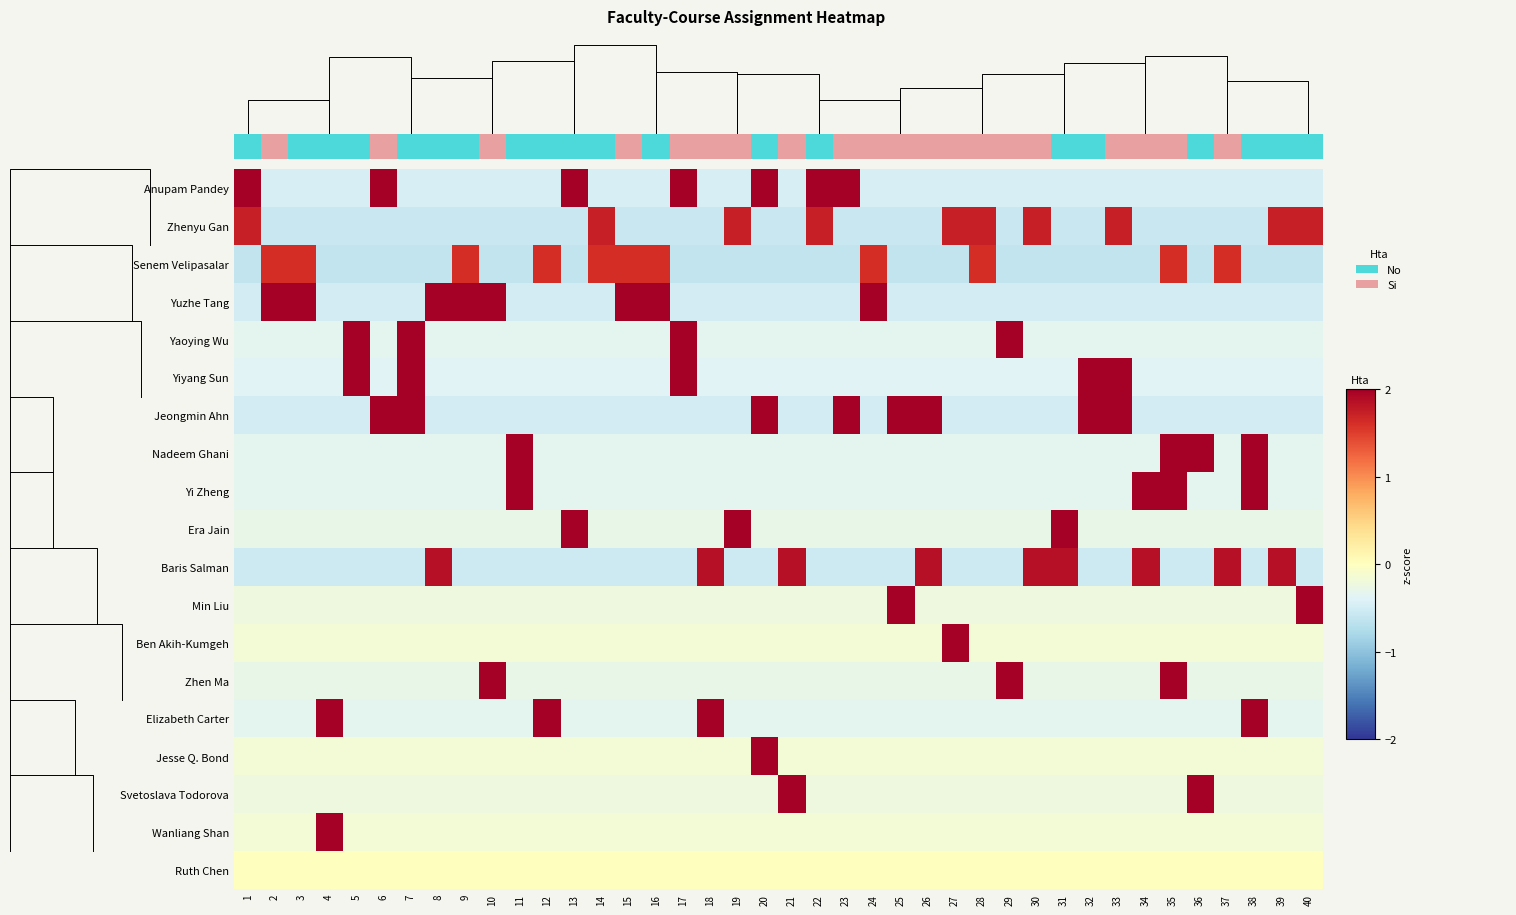

What is the approximate value of Ben Akih-Kumgeh at 32?

-0.2